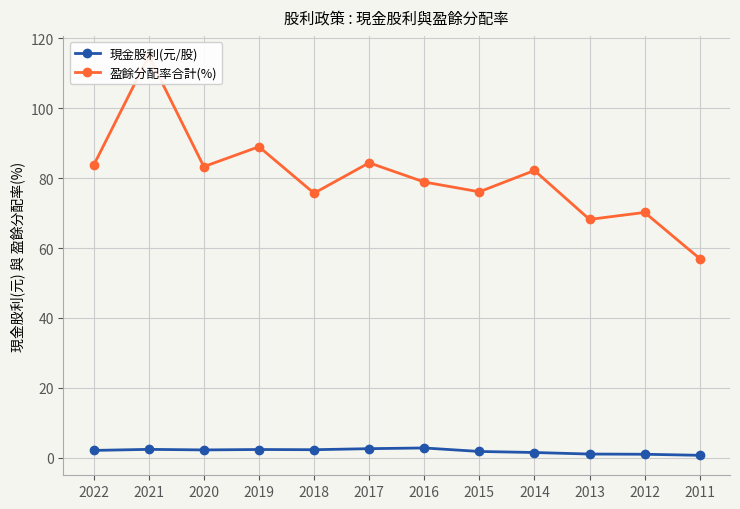

Is it true that 盈餘分配率合計(%) equals 103.6 at 2013?

False